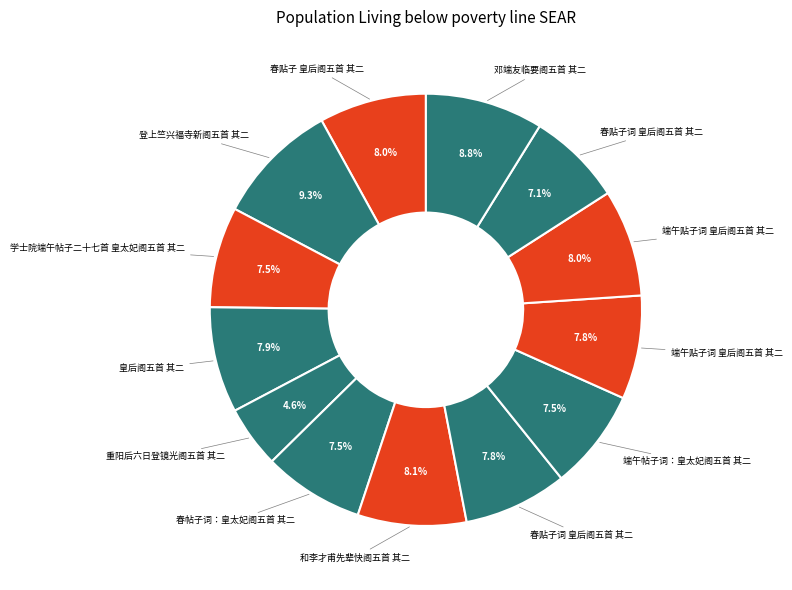

How many segments does this pie chart have?

13